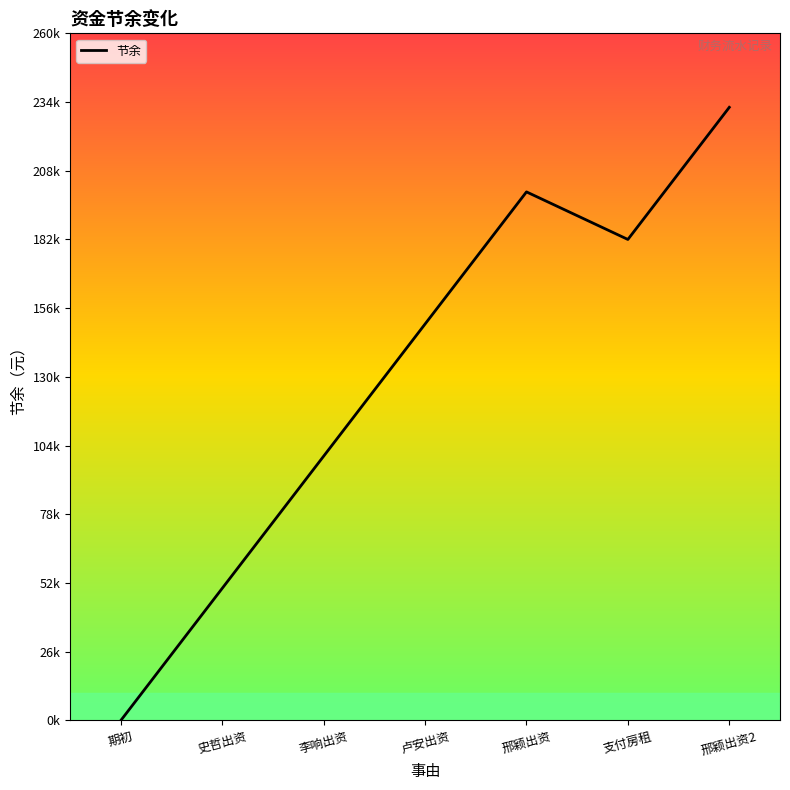

Which has a higher value, 卢安出资 or 支付房租?

支付房租